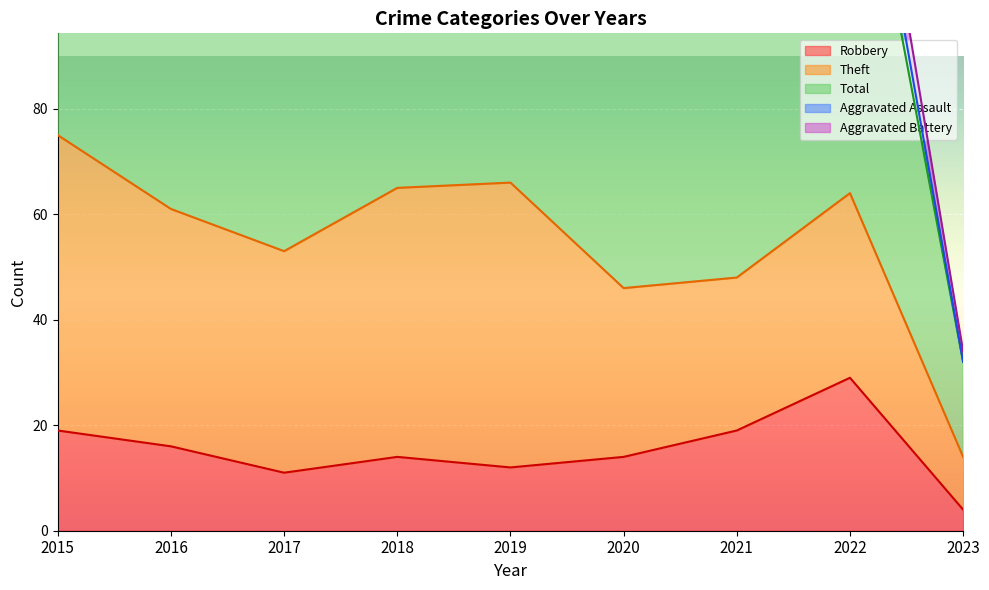

Where is the first local maximum for Theft?

2019